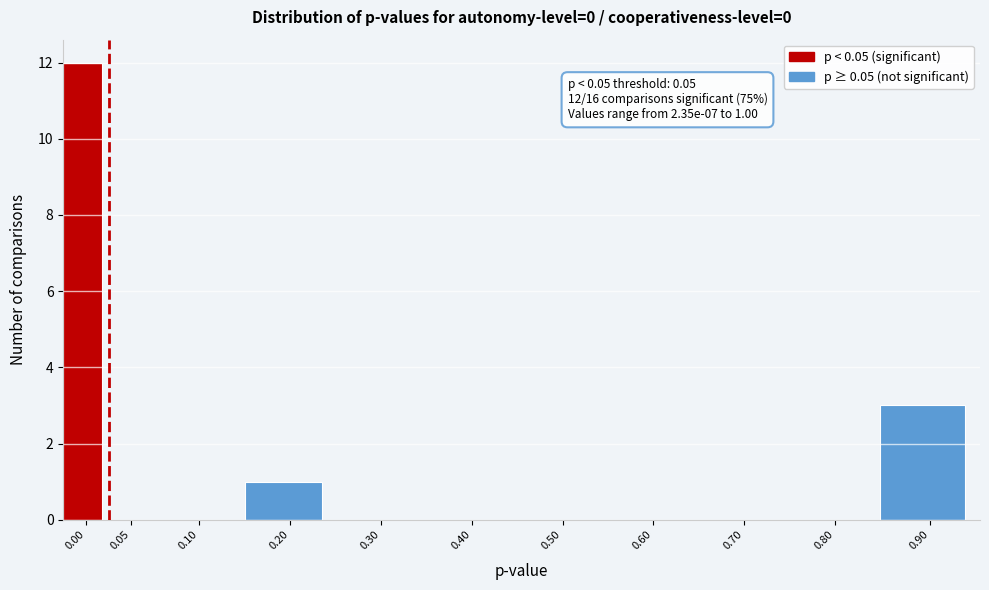

Reading left to right, list all the values displayed in this chart.

0.00=12	0.05=0	0.10=0	0.20=1	0.30=0	0.40=0	0.50=0	0.60=0	0.70=0	0.80=0	0.90=3